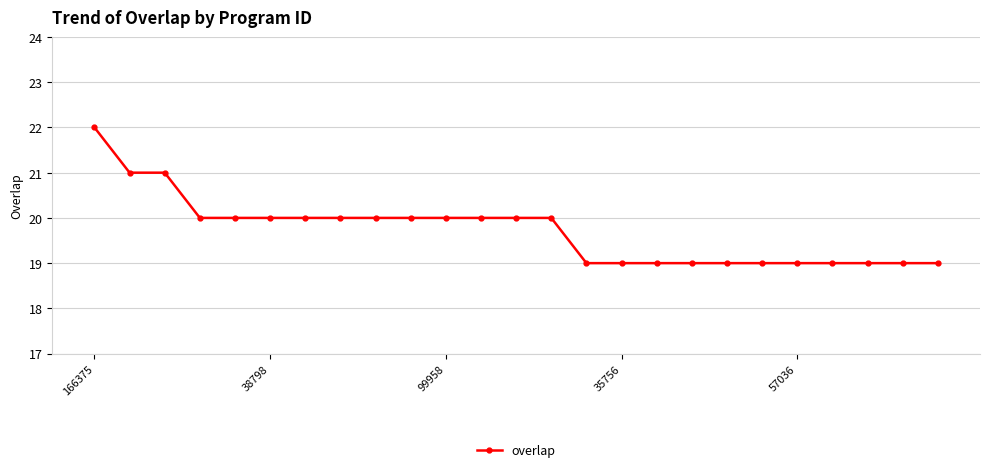

What is the average value?

20